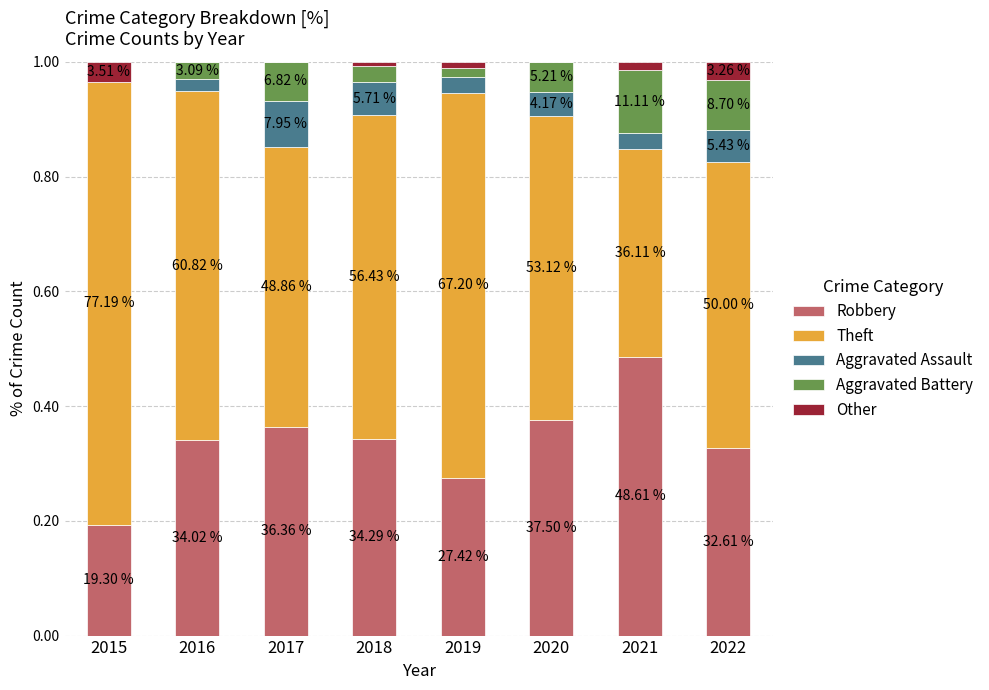

How many Robbery values are between 0 and 1?

8